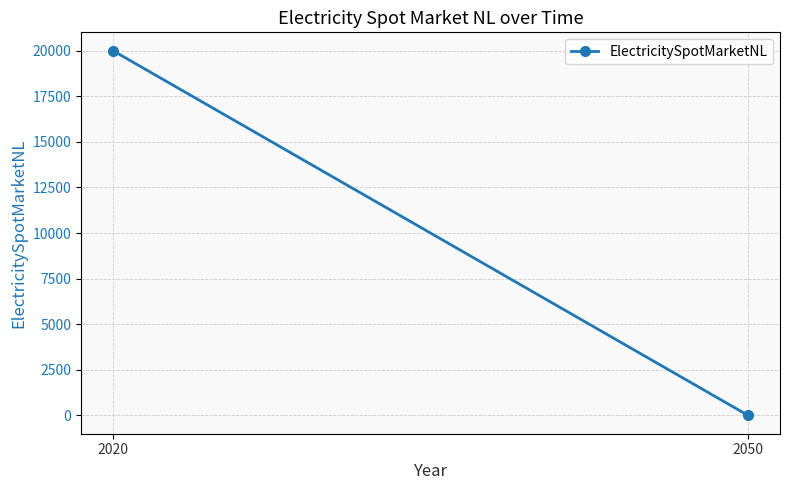

What is the value of the 1st point from the left?

20000